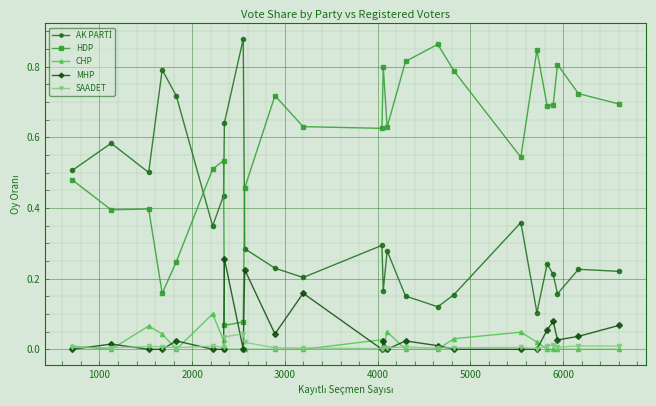

Which series has the largest total across all categories?

HDP